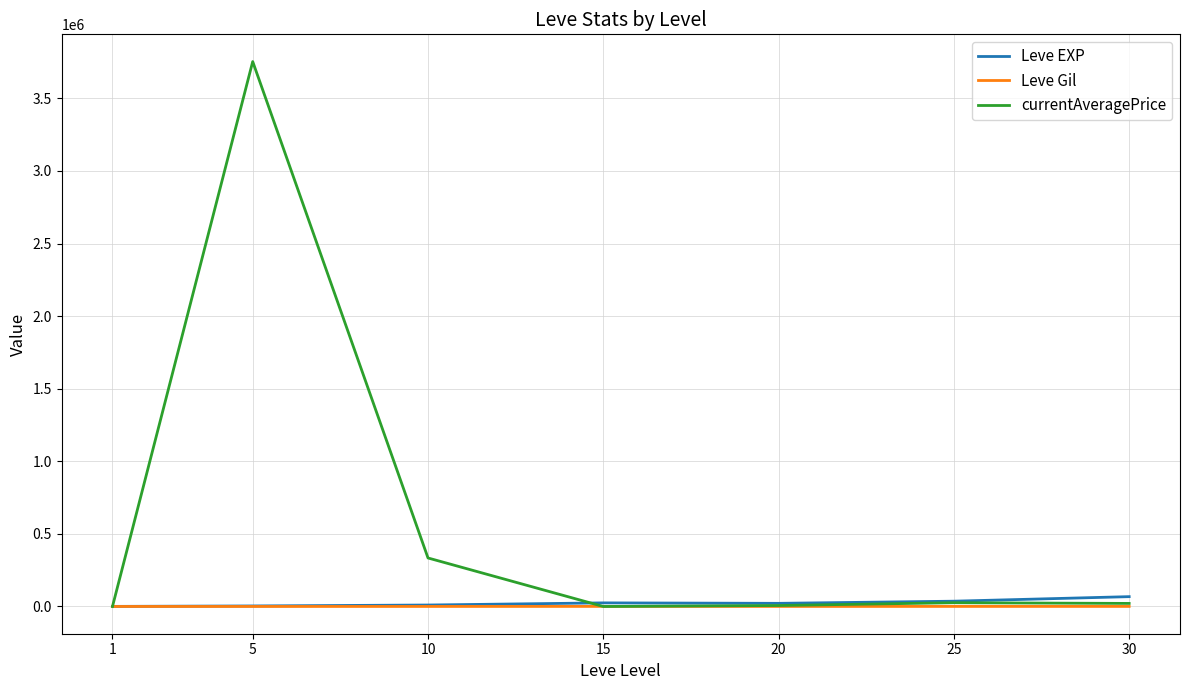

Which series has the largest range (max minus min)?

currentAveragePrice